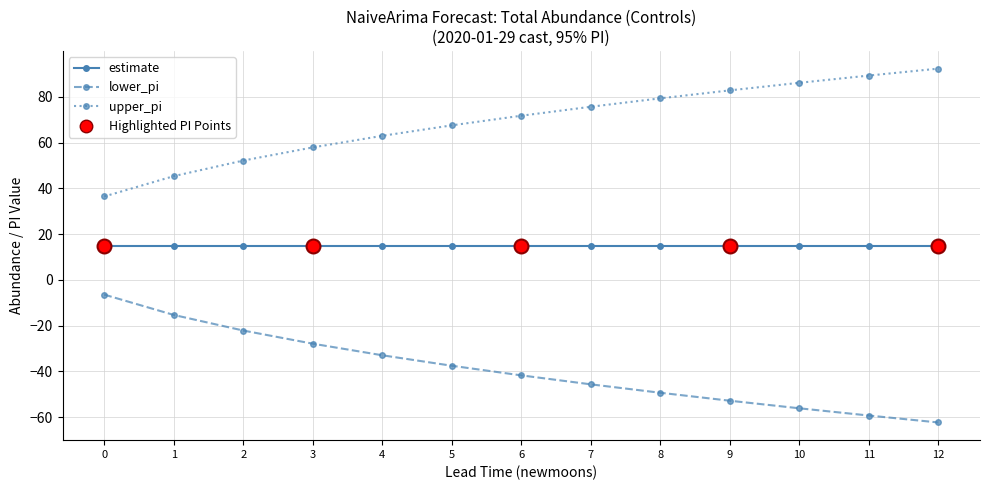

What is the total value across all series at 12?

45.0